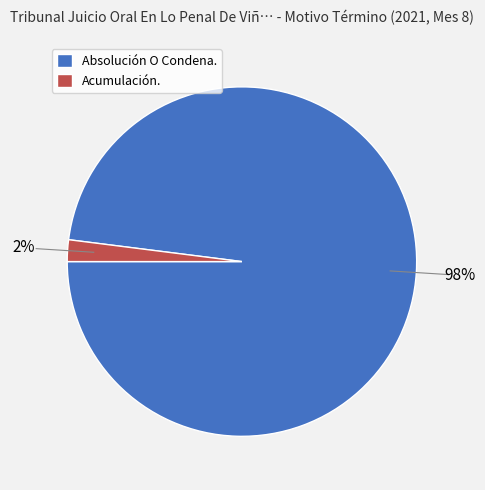

Is it true that Acumulación. is 13% of the pie?

False